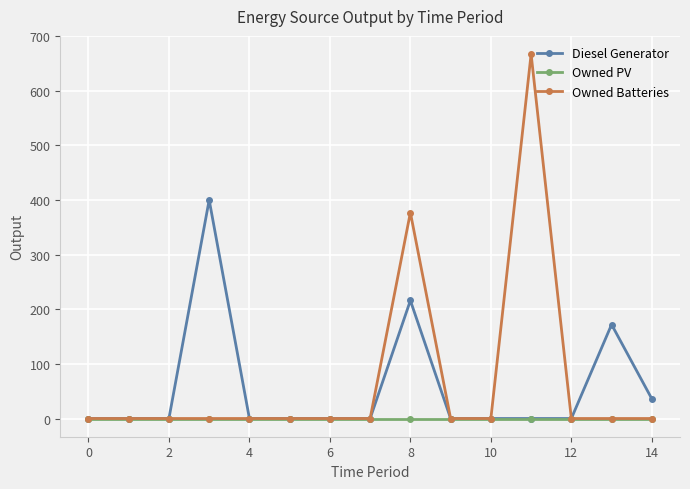

Which series has the largest total across all categories?

Owned Batteries